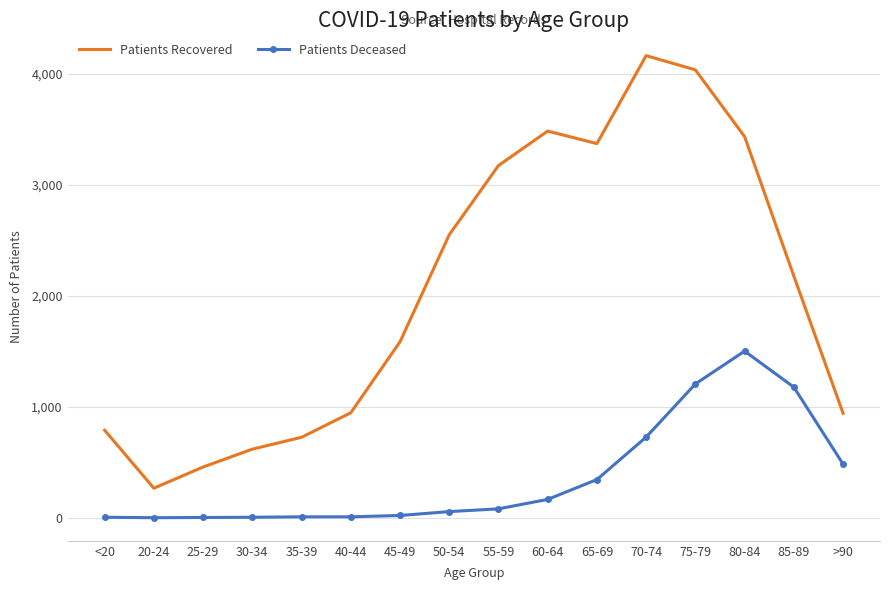

What is the difference between the maximum and minimum values in the Patients Recovered series?

3900